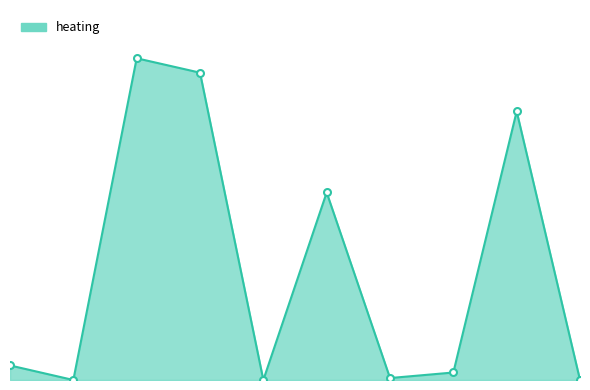

Does the chart have visible grid lines?

No